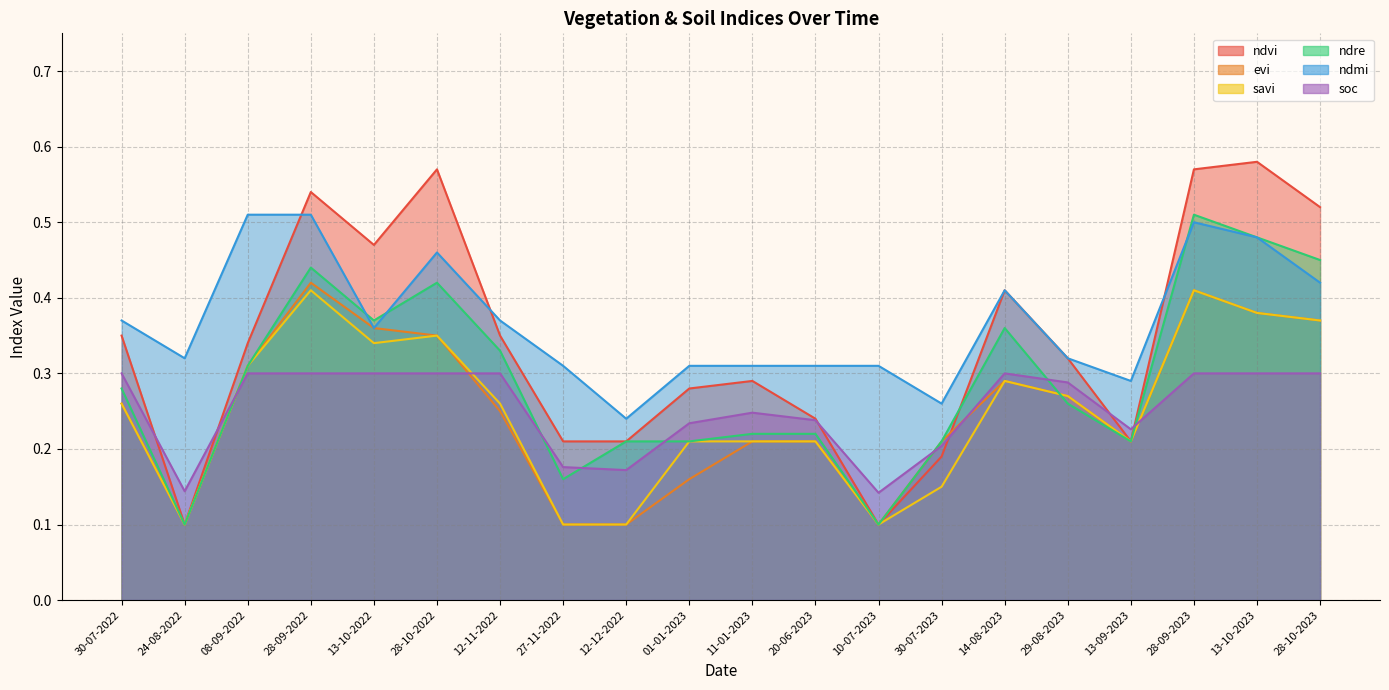

At which label is savi closest to 0?

24-08-2022